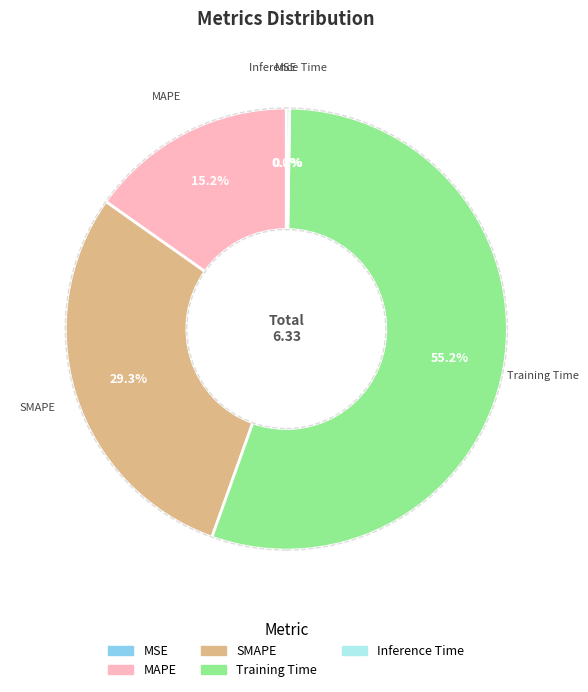

To the nearest percent, what portion does SMAPE represent?

29%